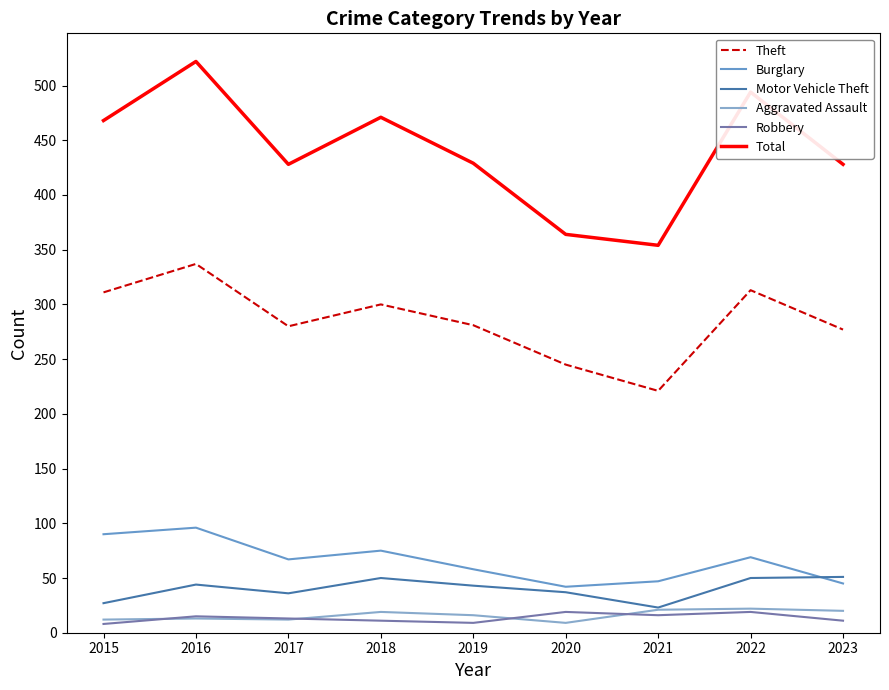

True or false: Burglary and Theft intersect in this chart.

False